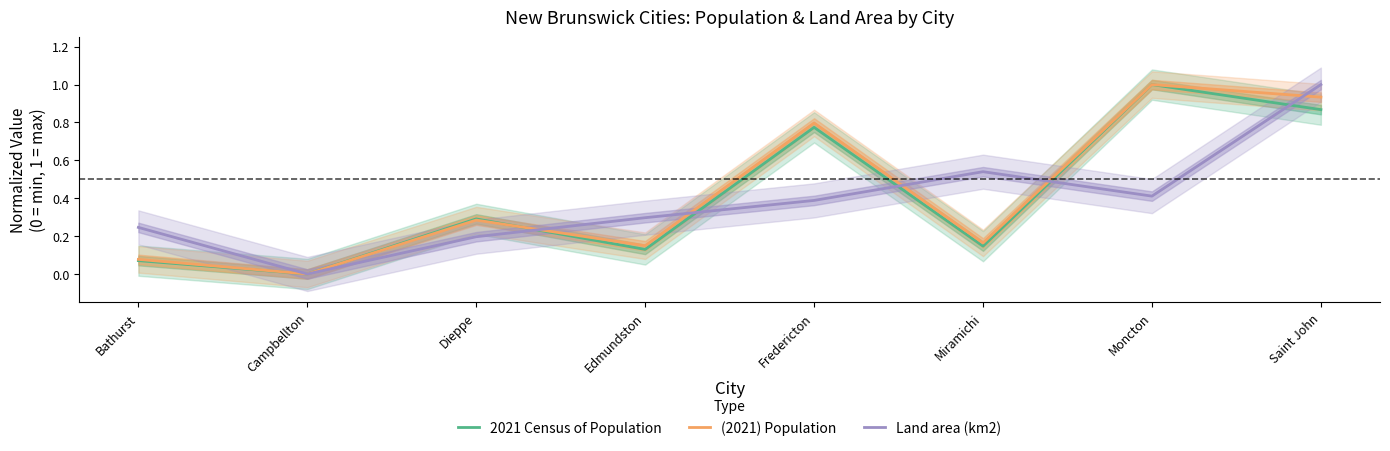

Where is (2021) Population nearest to the value 0?

Campbellton